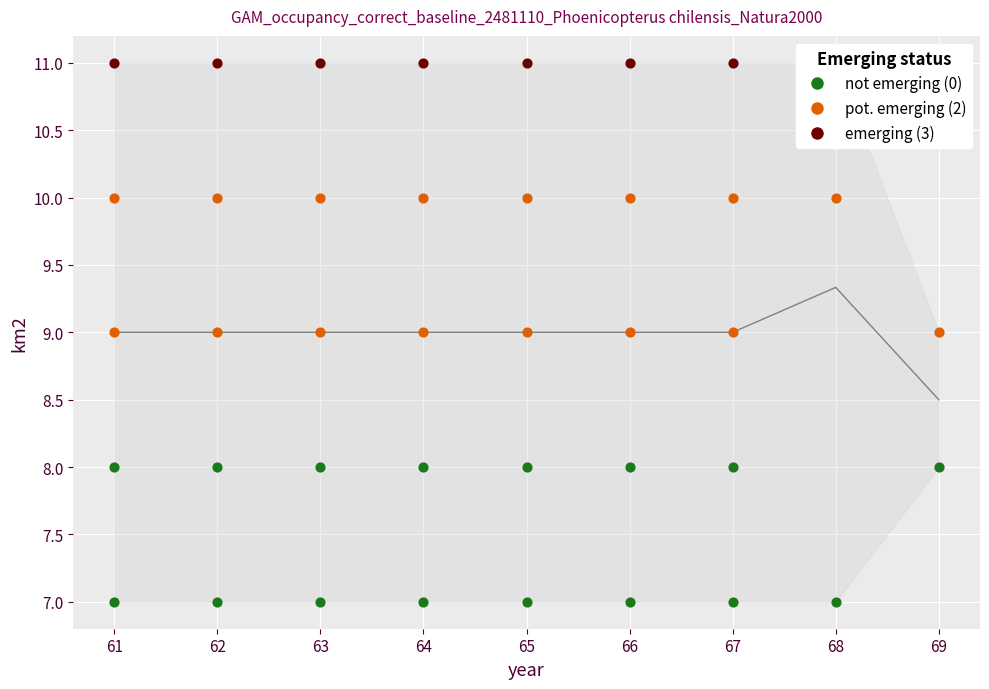

Between 68 and 63, which is larger?

68